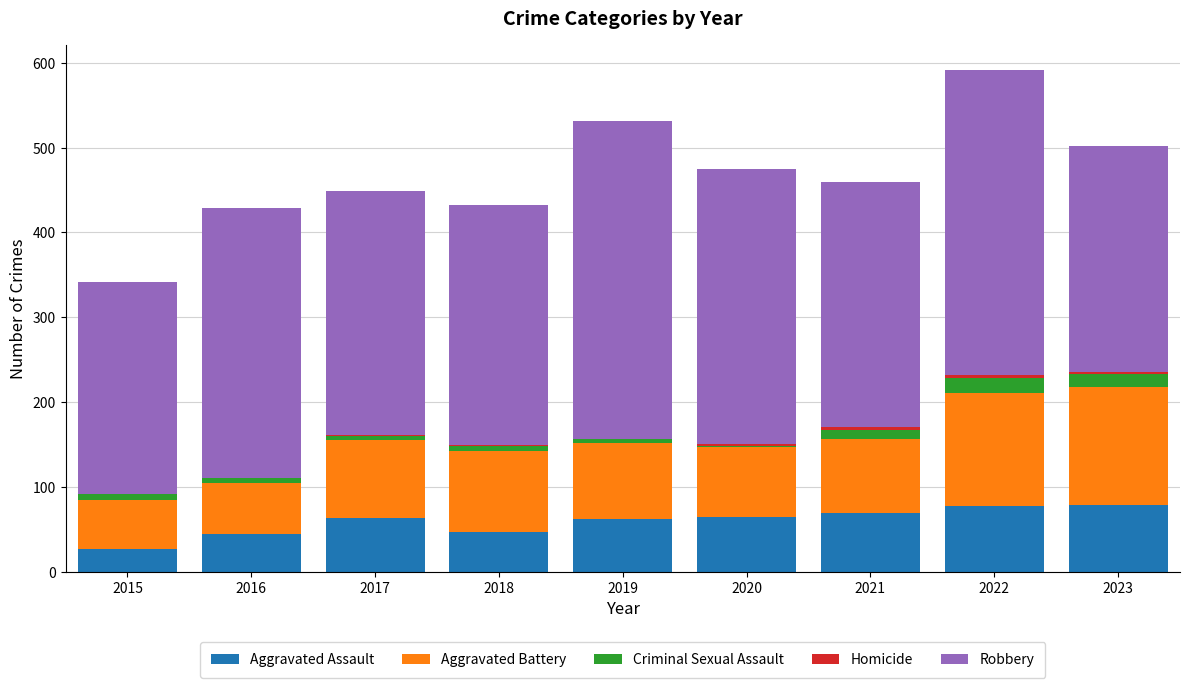

The Aggravated Assault series shows 134 at 2022. True or false?

False